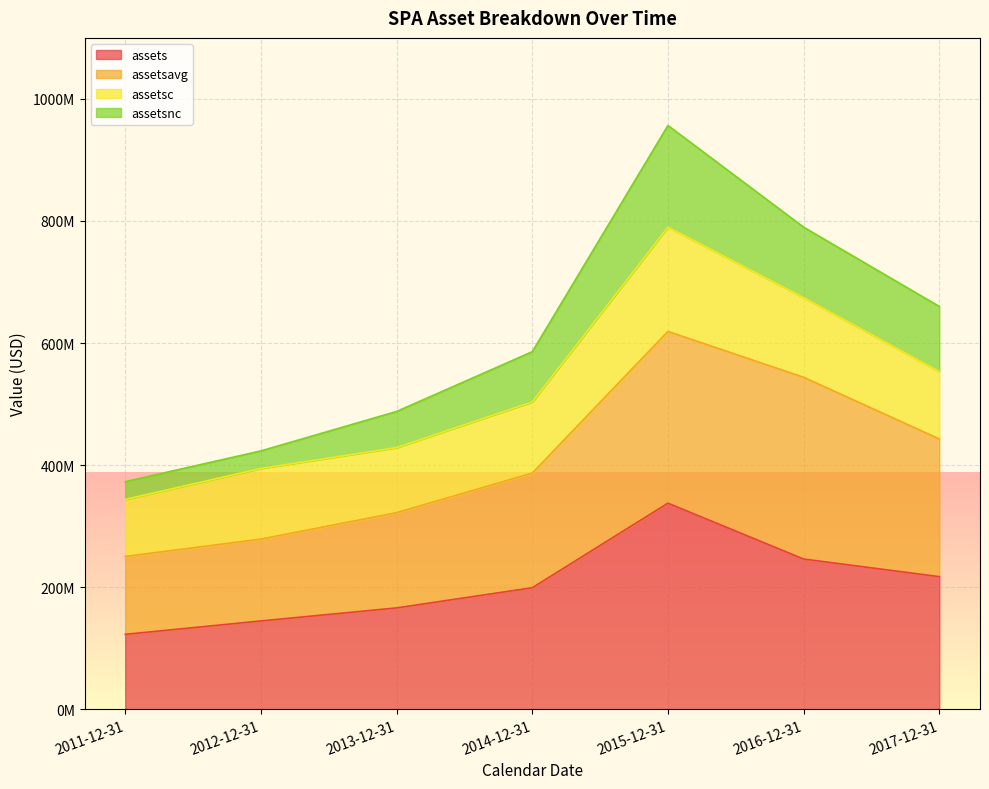

Which series has the widest spread of values?

assetsnc